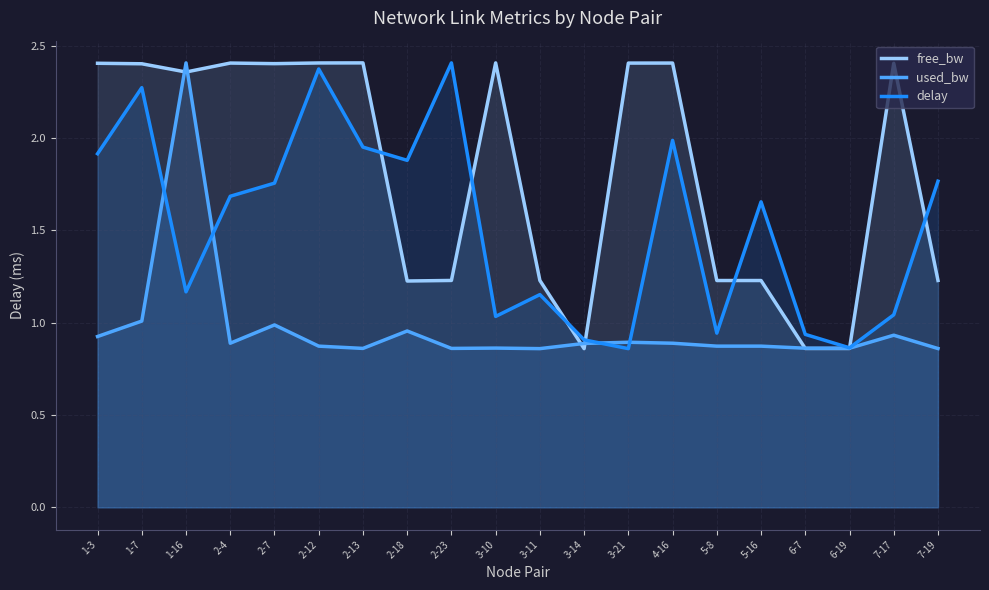

What is the spread (max minus min) of values at 2-18?

0.9